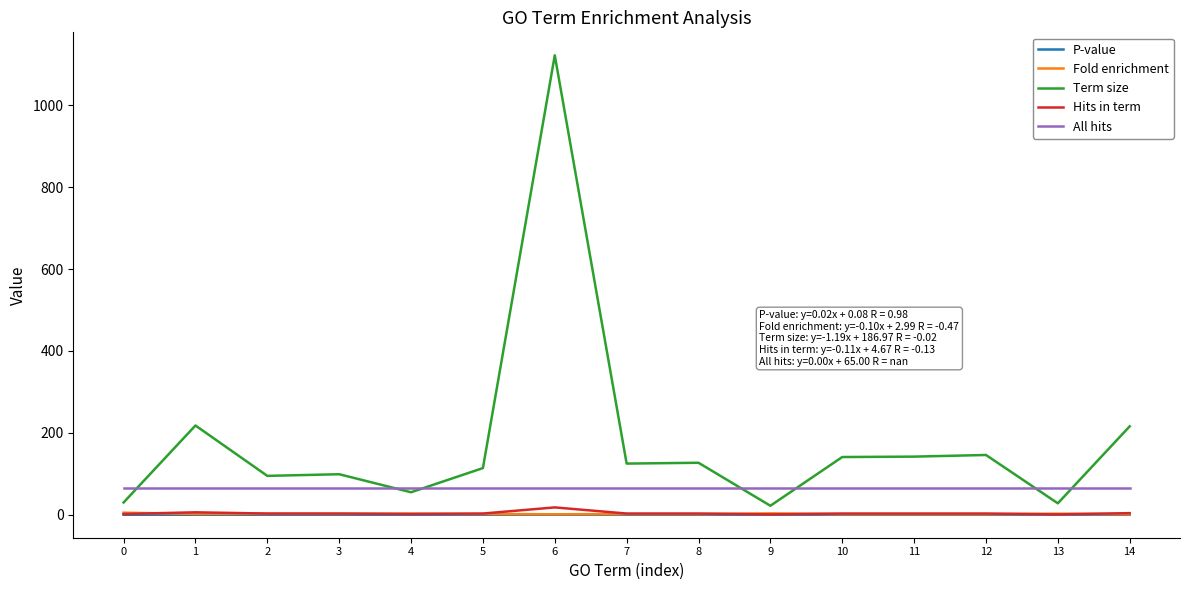

What is the difference between the maximum and minimum values in the P-value series?

0.3